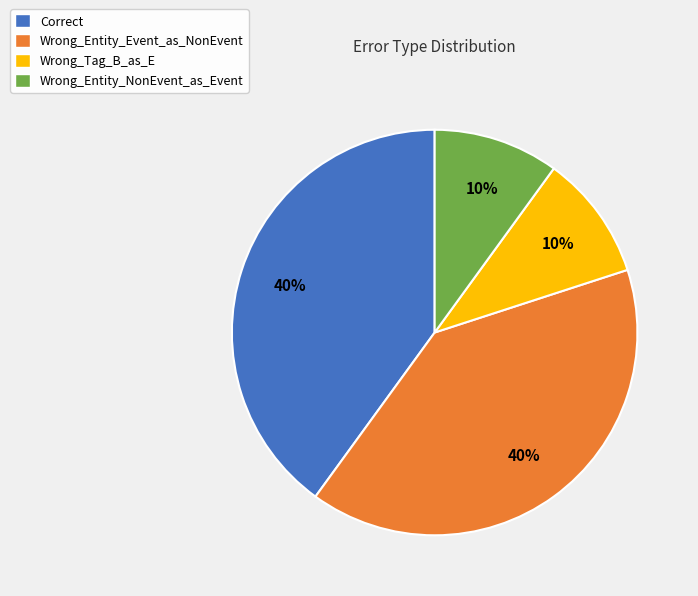

What is the ratio of the value at Correct to the value at Wrong_Tag_B_as_E?

4.0